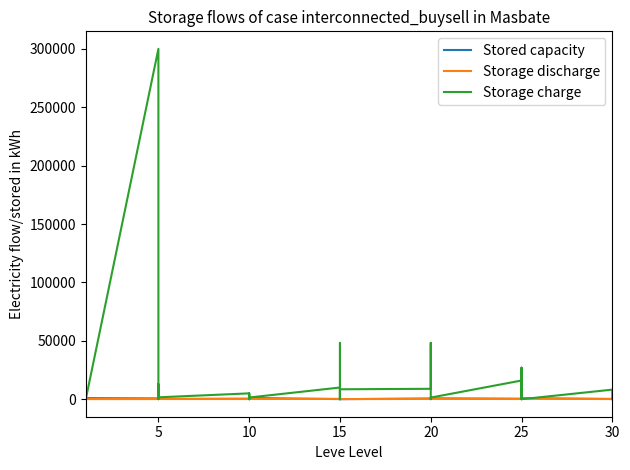

At which label is Stored capacity closest to 515?

25